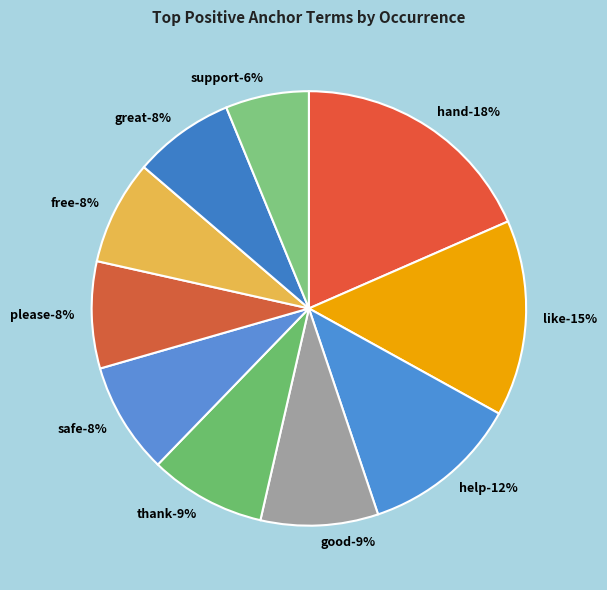

To the nearest percent, what is the average slice percentage?

10%